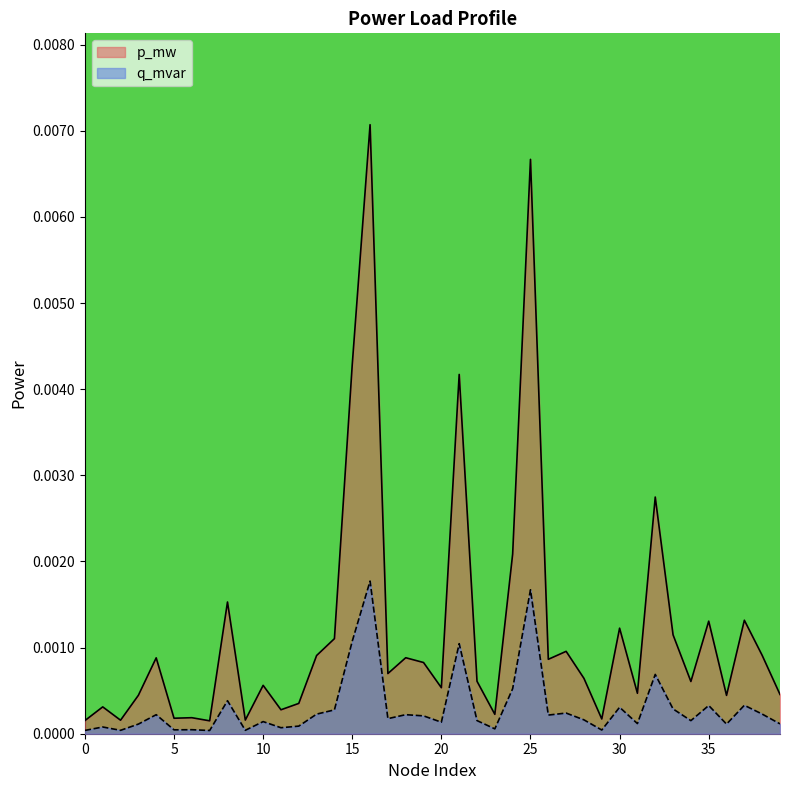

True or false: p_mw and q_mvar cross at least once.

False